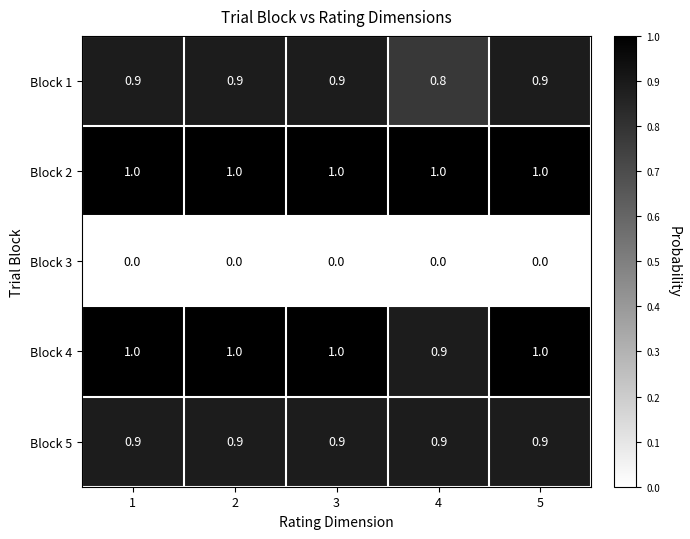

At which label is Block 1 closest to 0?

4